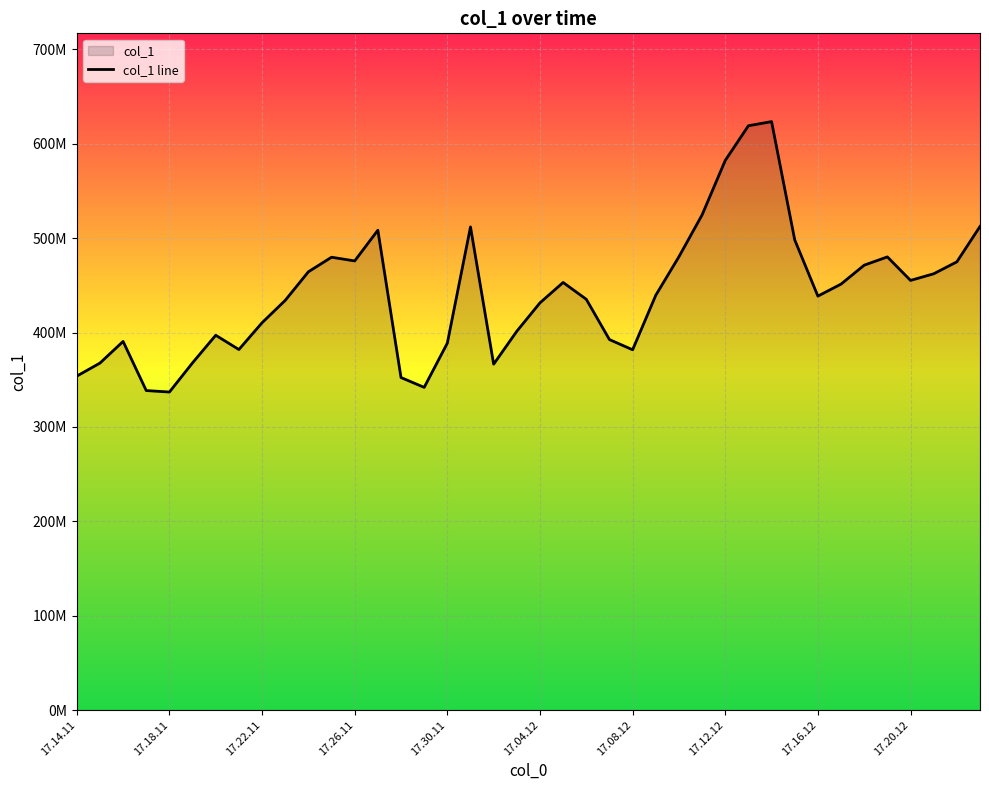

Reading right to left, extract all data points from this chart.

512408024	474925907	462276681	455257088	480166754	471412928	451351352	438628345	498219383	623527282	619137790	582382195	524680886	480353403	439510700	381751060	392574262	435263872	453075891	431487295	401399828	366507628	511928786	388790183	341921502	352335863	508438478	475900096	479822219	464399646	434098293	410395845	382021335	397143001	367957215	336981512	338545755	390606773	367642878	353856469